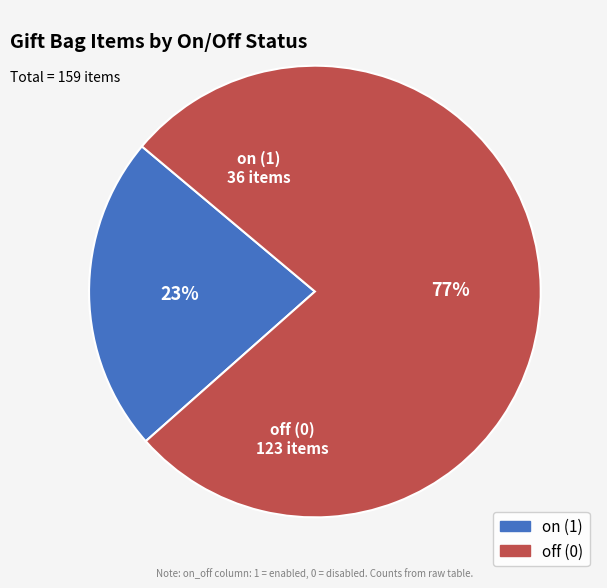

Does any single category account for the majority?

Yes